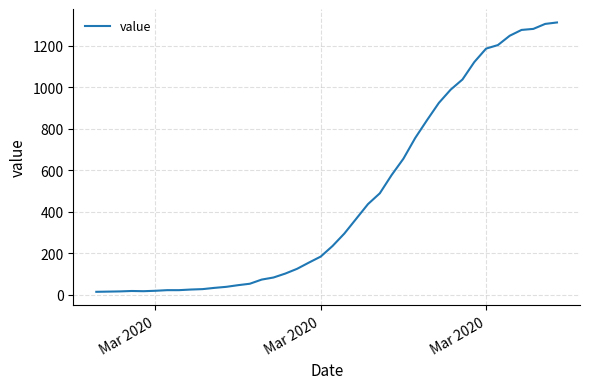

Is this an area chart (filled region under the line)?

No